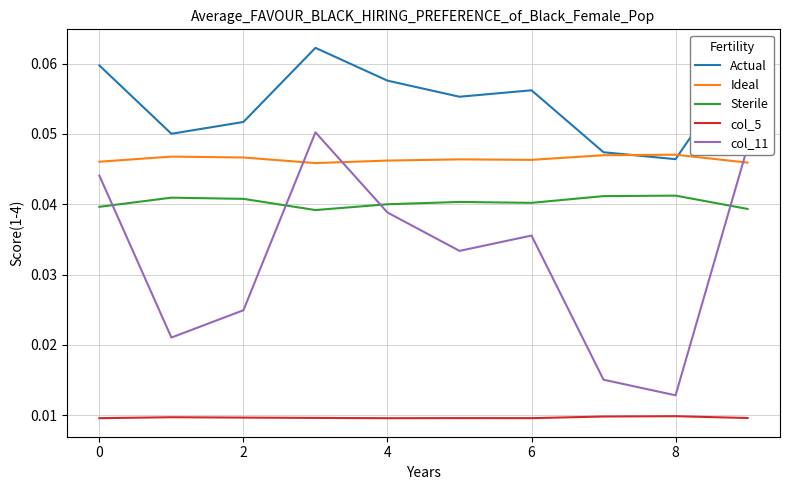

How many lines are shown in the chart?

5